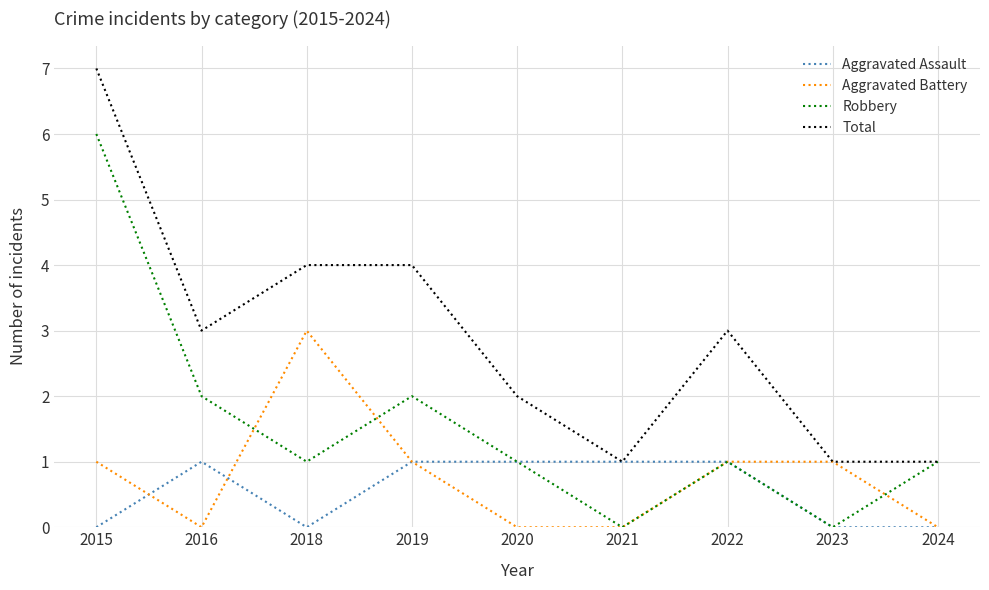

At which label does Aggravated Battery reach its peak?

2018